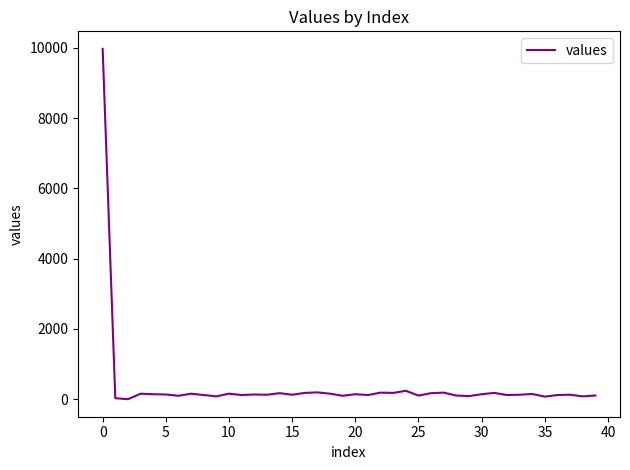

What is the difference between the maximum and minimum values?

9970